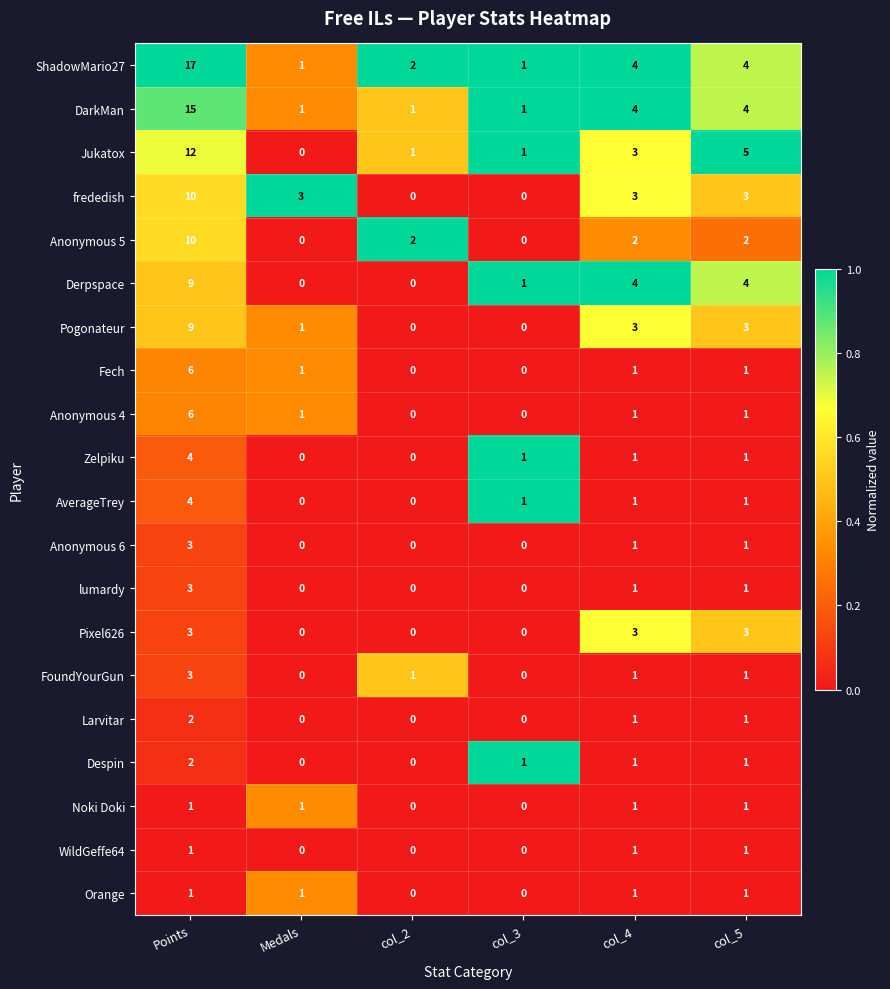

The value of DarkMan at col_5 is 4. True or false?

True